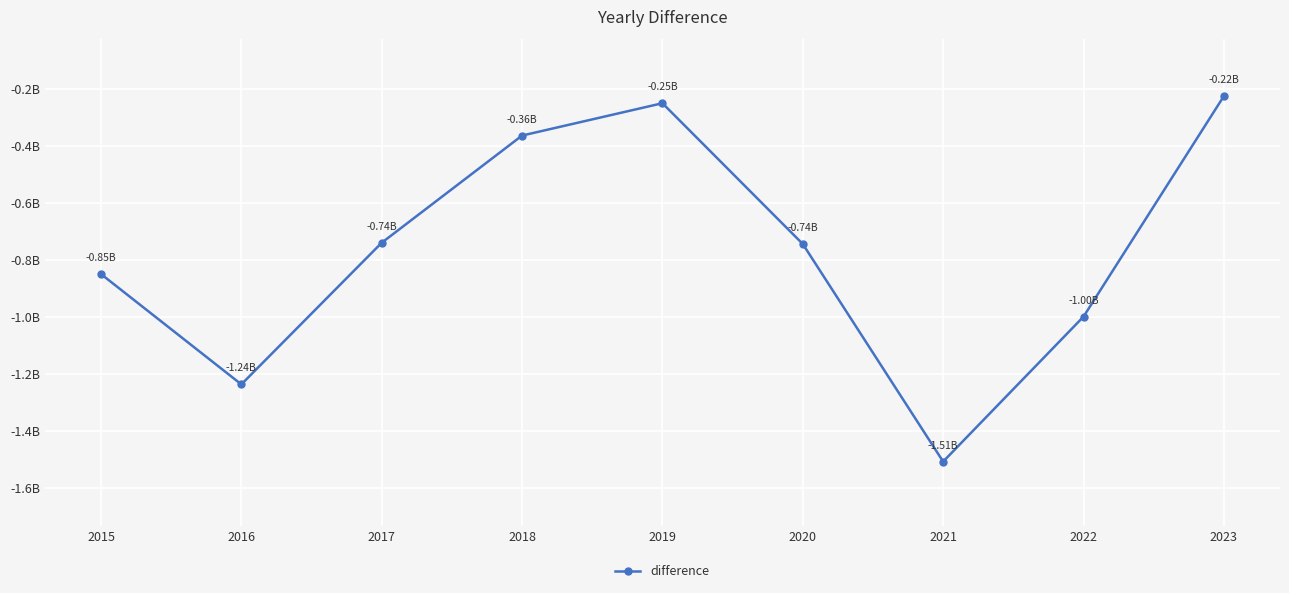

Does the chart have visible grid lines?

Yes